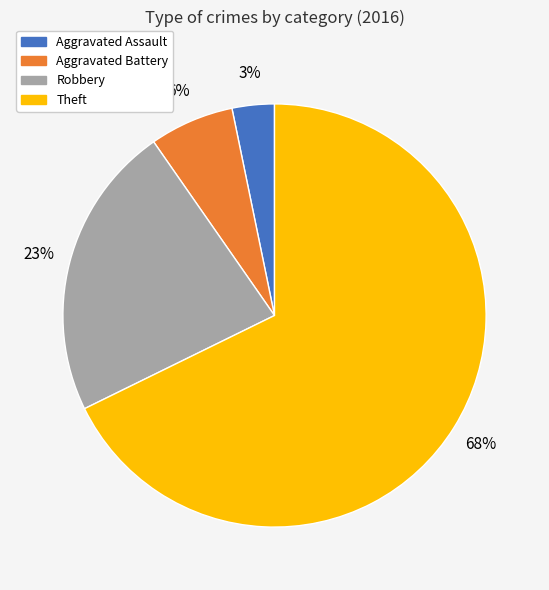

Does Theft account for over 50% of the chart?

Yes